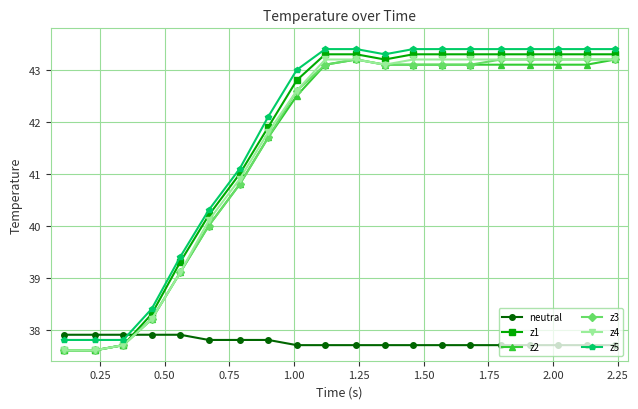

How many intersections are there between neutral and z3?

1